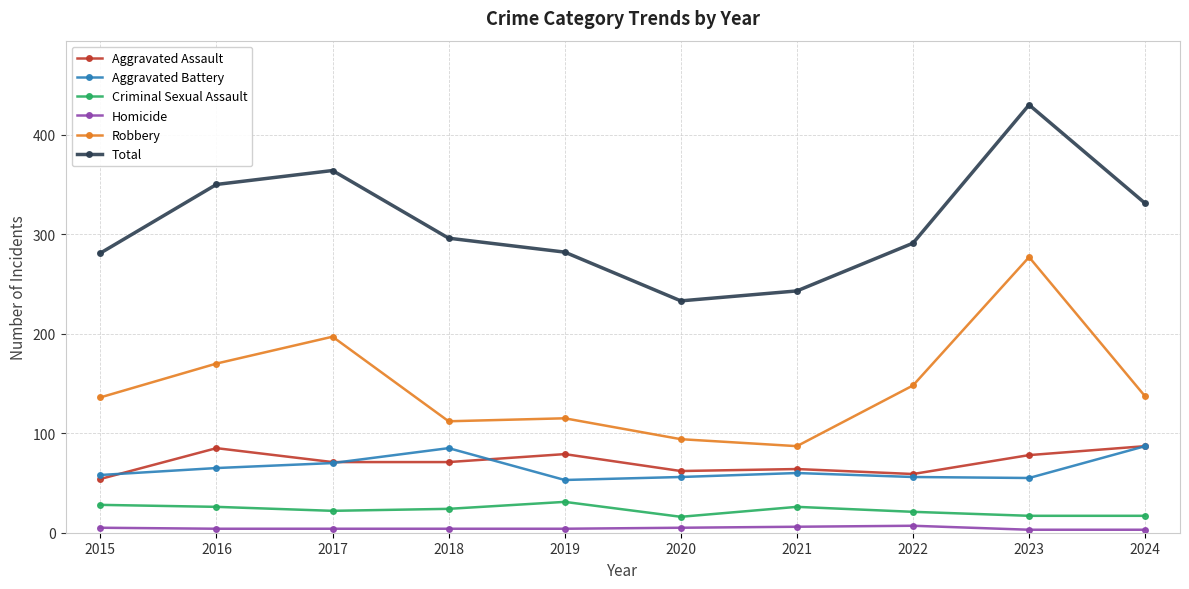

What are all the series names shown in the legend?

Aggravated Assault, Aggravated Battery, Criminal Sexual Assault, Homicide, Robbery, Total